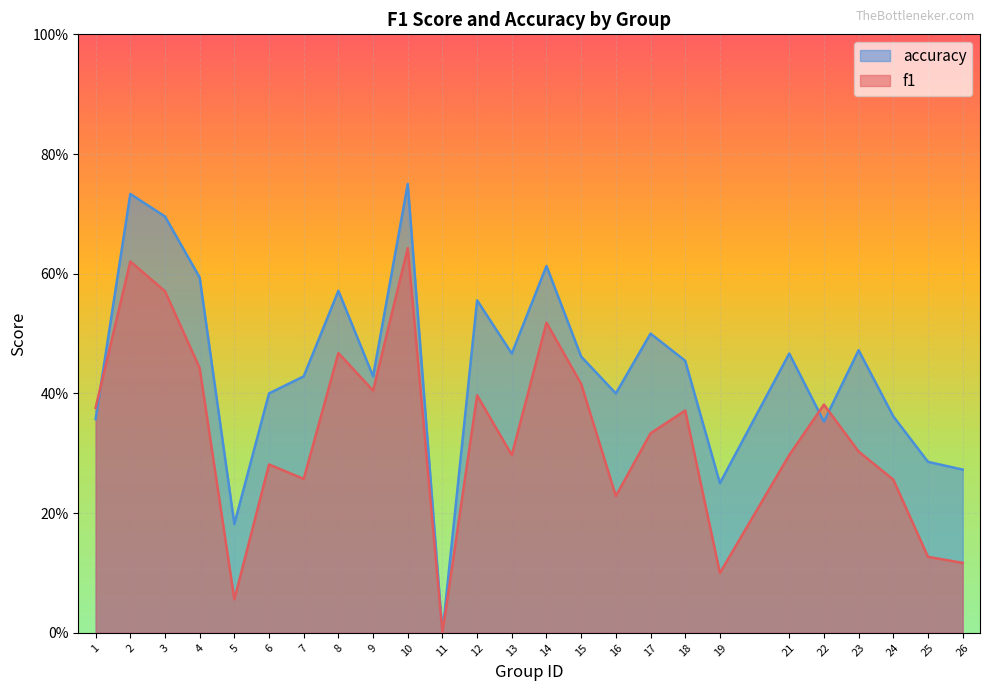

Between 12 and 21, which series saw the biggest shift?

f1